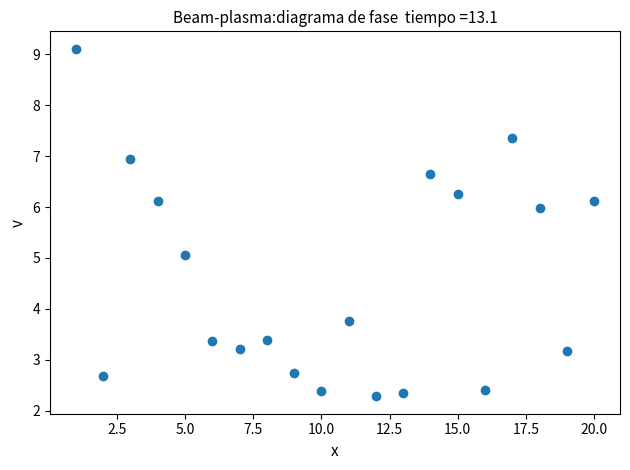

What is the range of X values (max minus min)?

19.0